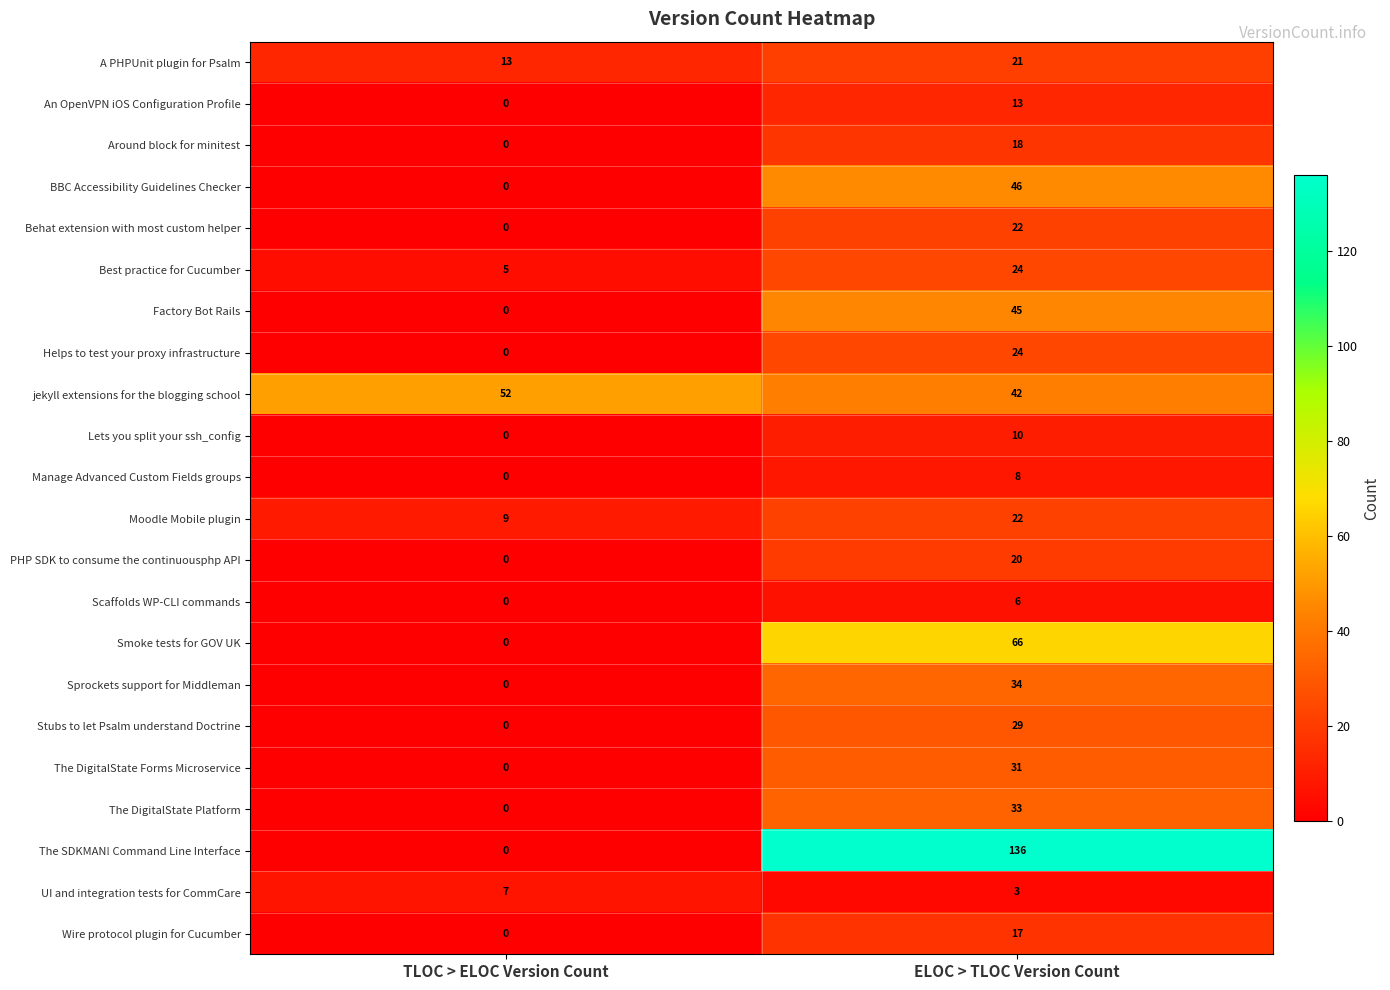

At which label is Helps to test your proxy infrastructure closest to 12?

TLOC > ELOC Version Count